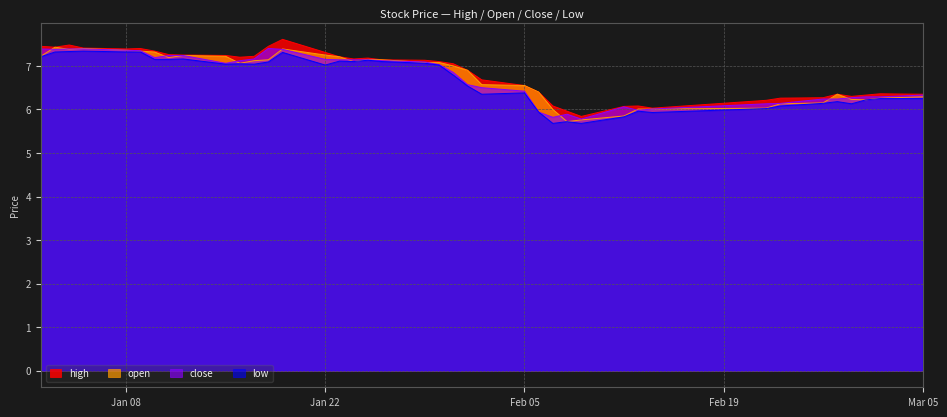

What is the difference between the maximum and minimum values in the low series?

1.7